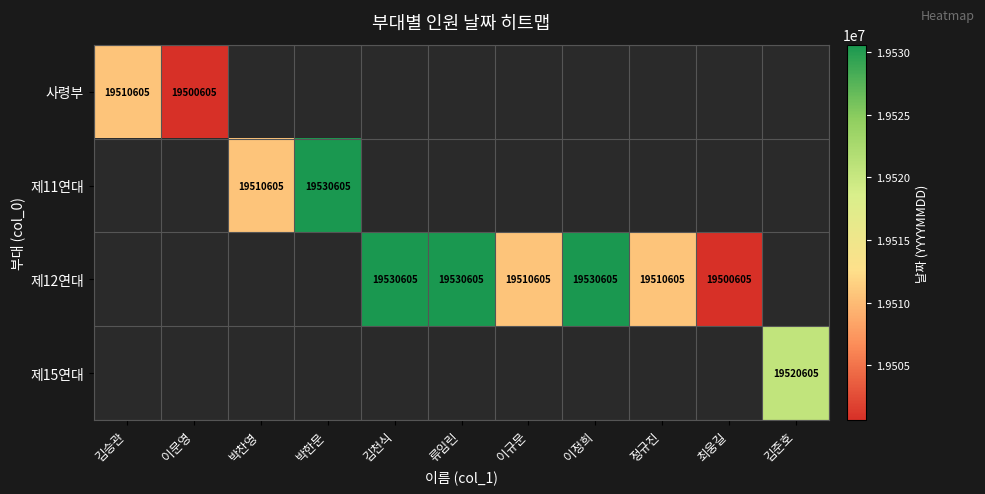

The 제11연대 series shows 9840937 at 박한문. True or false?

False